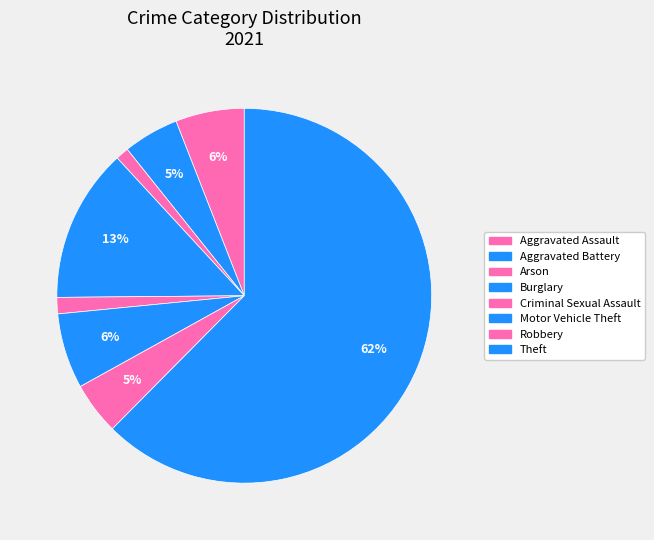

Between Aggravated Assault and Aggravated Battery, which is larger?

Aggravated Assault